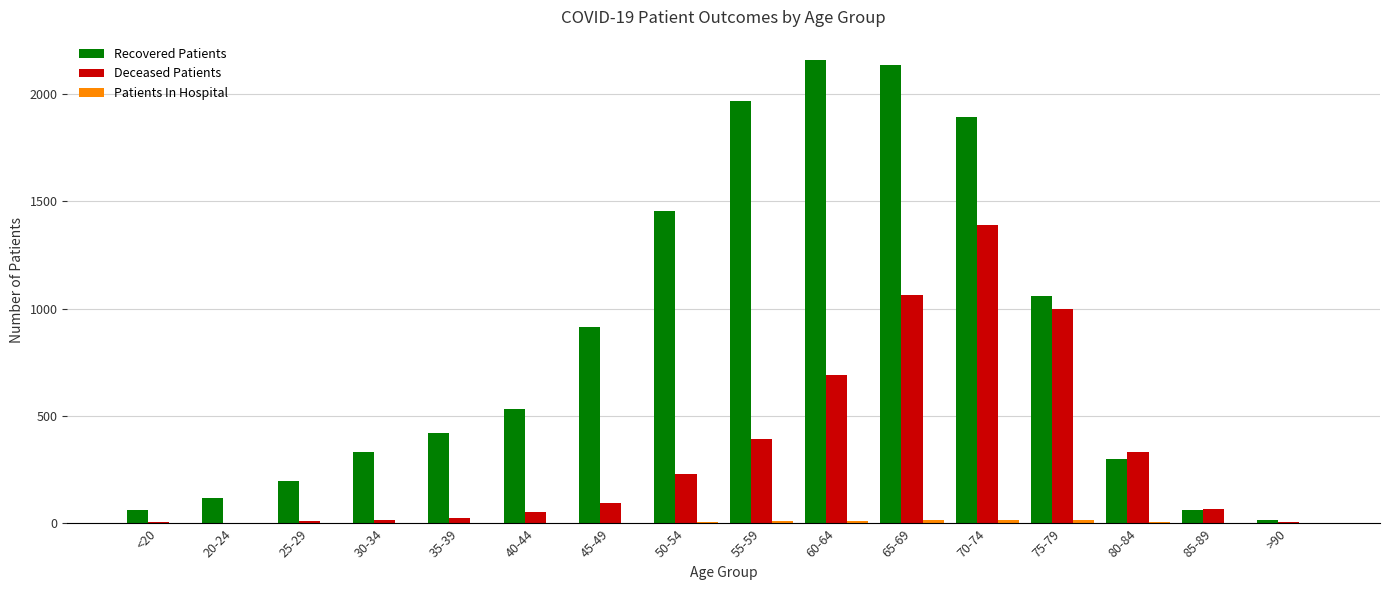

Which series changed the most between 35-39 and 80-84?

Deceased Patients